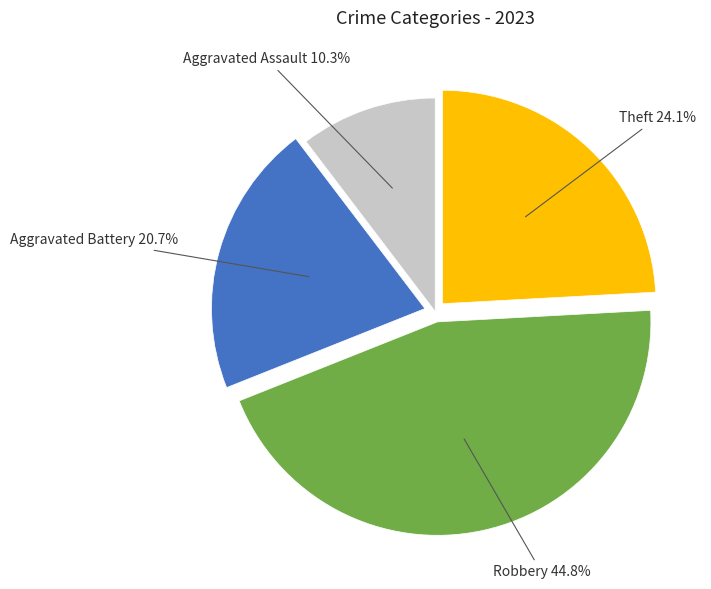

Is there a majority slice in this chart?

No